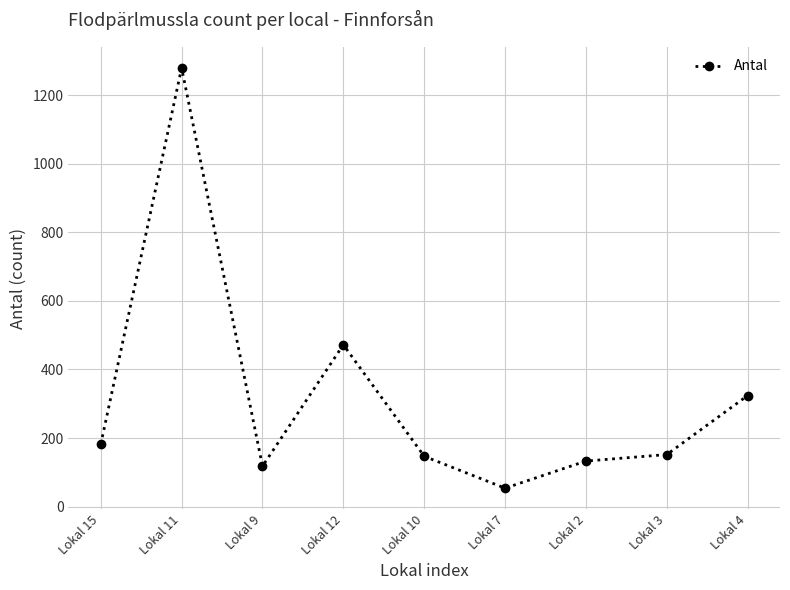

How many points are lower than both their immediate neighbors (excluding endpoints)?

2